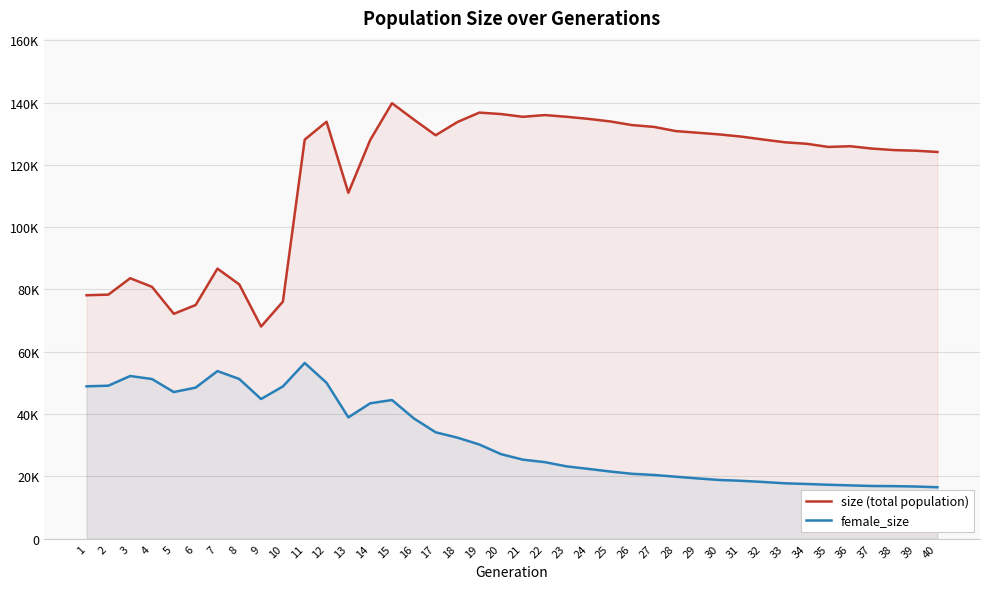

Reading right to left, what are all the values shown in this chart?

size (total population): 124143	124545	124747	125230	125989	125758	126776	127254	128147	129083	129776	130323	130854	132197	132770	133948	134767	135438	135987	135431	136313	136780	133755	129509	134558	139794	127958	111047	133851	128109	76110	68104	81630	86691	75004	72188	80849	83610	78344	78151
female_size: 16513	16744	16866	16914	17105	17309	17557	17783	18207	18576	18849	19344	19896	20458	20829	21560	22399	23218	24571	25367	27128	30240	32429	34154	38620	44511	43459	38941	50048	56404	48878	44836	51263	53802	48494	47072	51246	52222	49114	48910